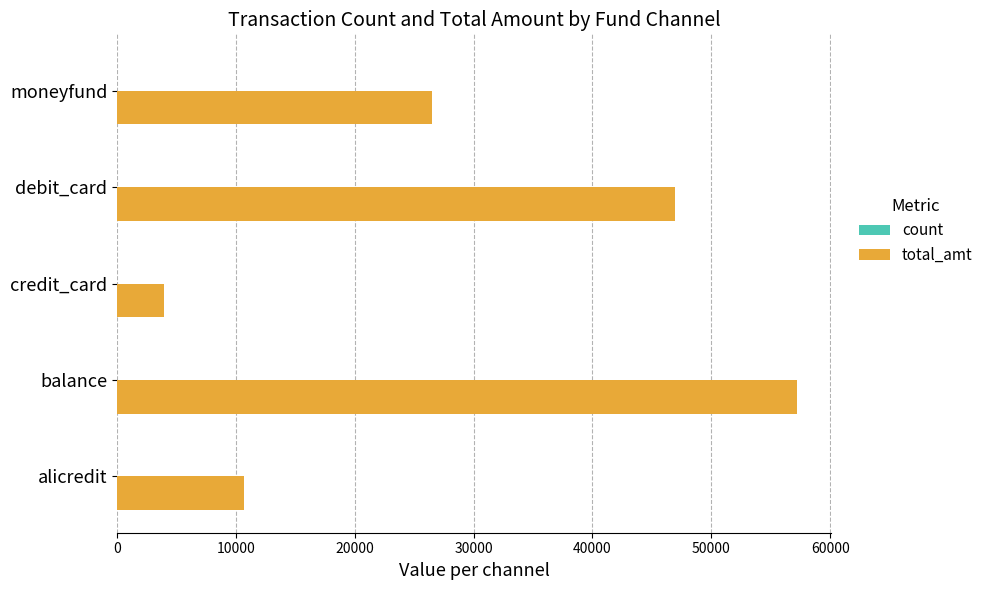

Count the number of data series in this chart.

2